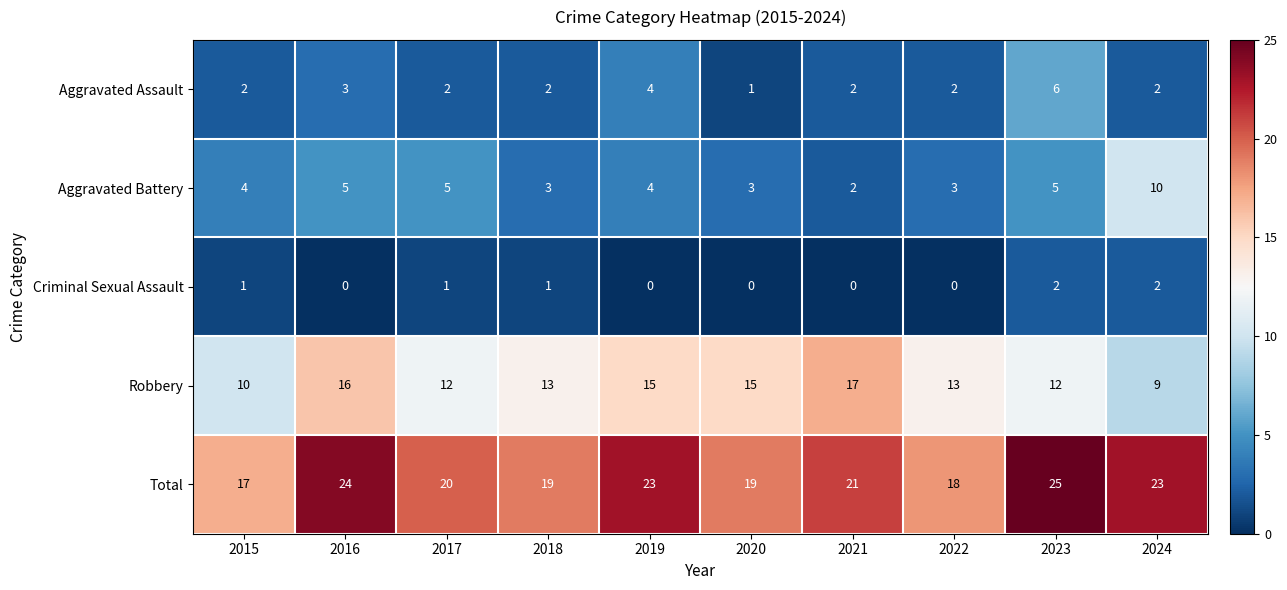

Between 2017 and 2021, which series saw the biggest shift?

Robbery